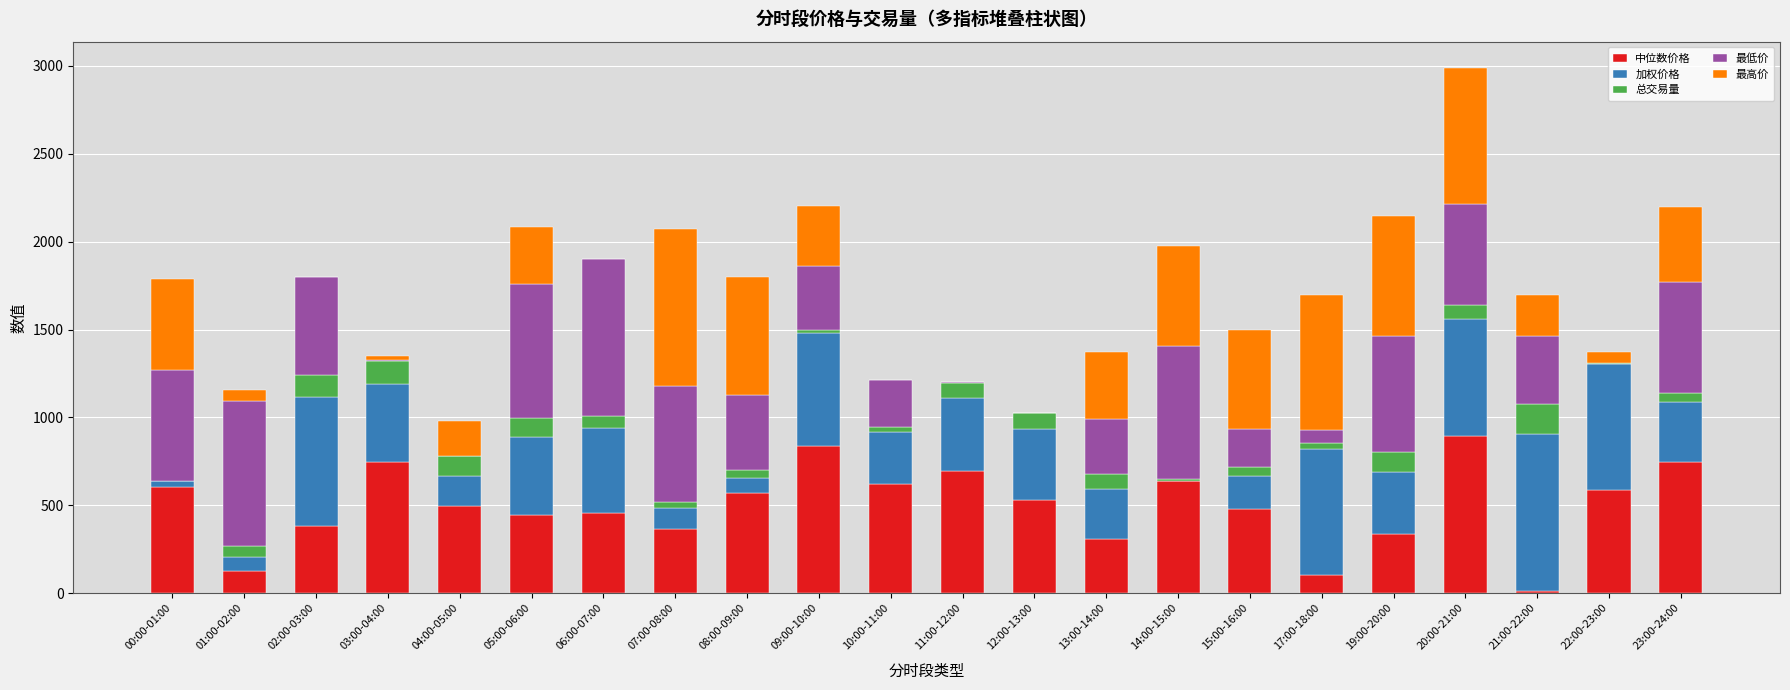

What are all the series names shown in the legend?

中位数价格, 加权价格, 总交易量, 最低价, 最高价